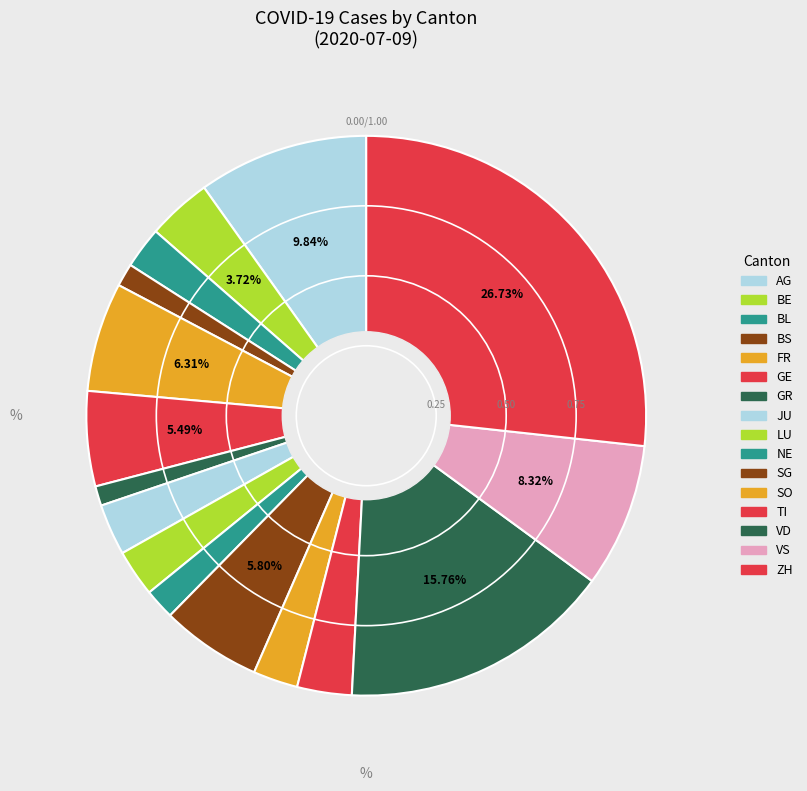

To the nearest percent, what portion does AG represent?

10%